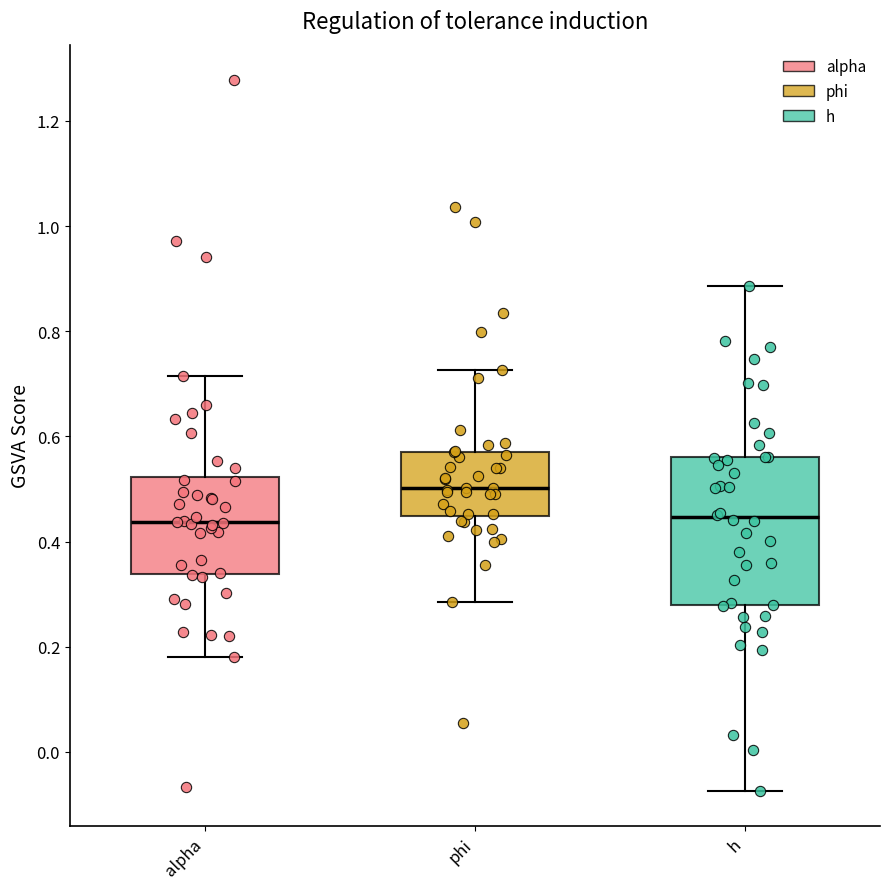

Comparing the boxes themselves (not the whiskers), which one is the tallest?

h